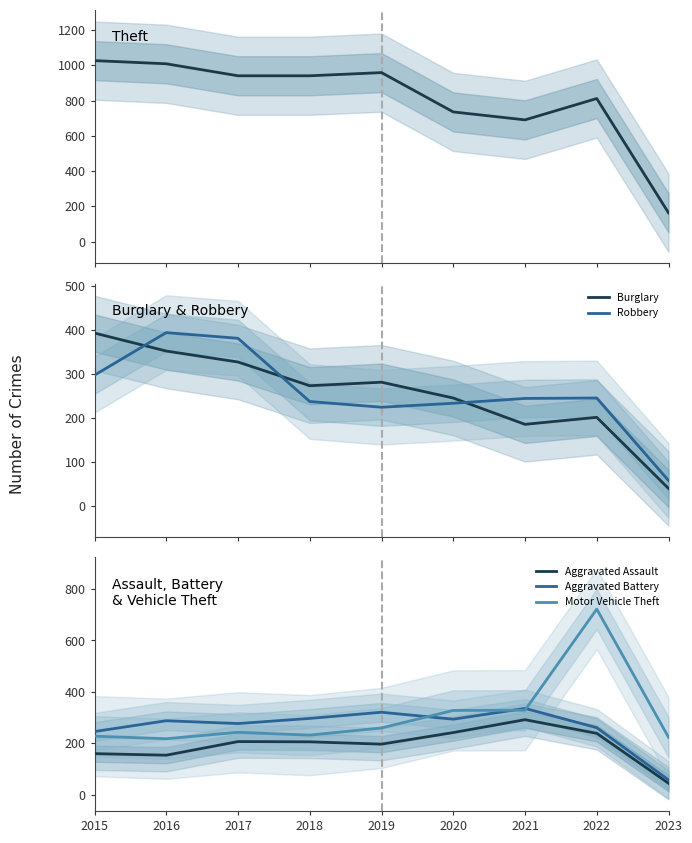

How many values in the Aggravated Battery series exceed 288?

4